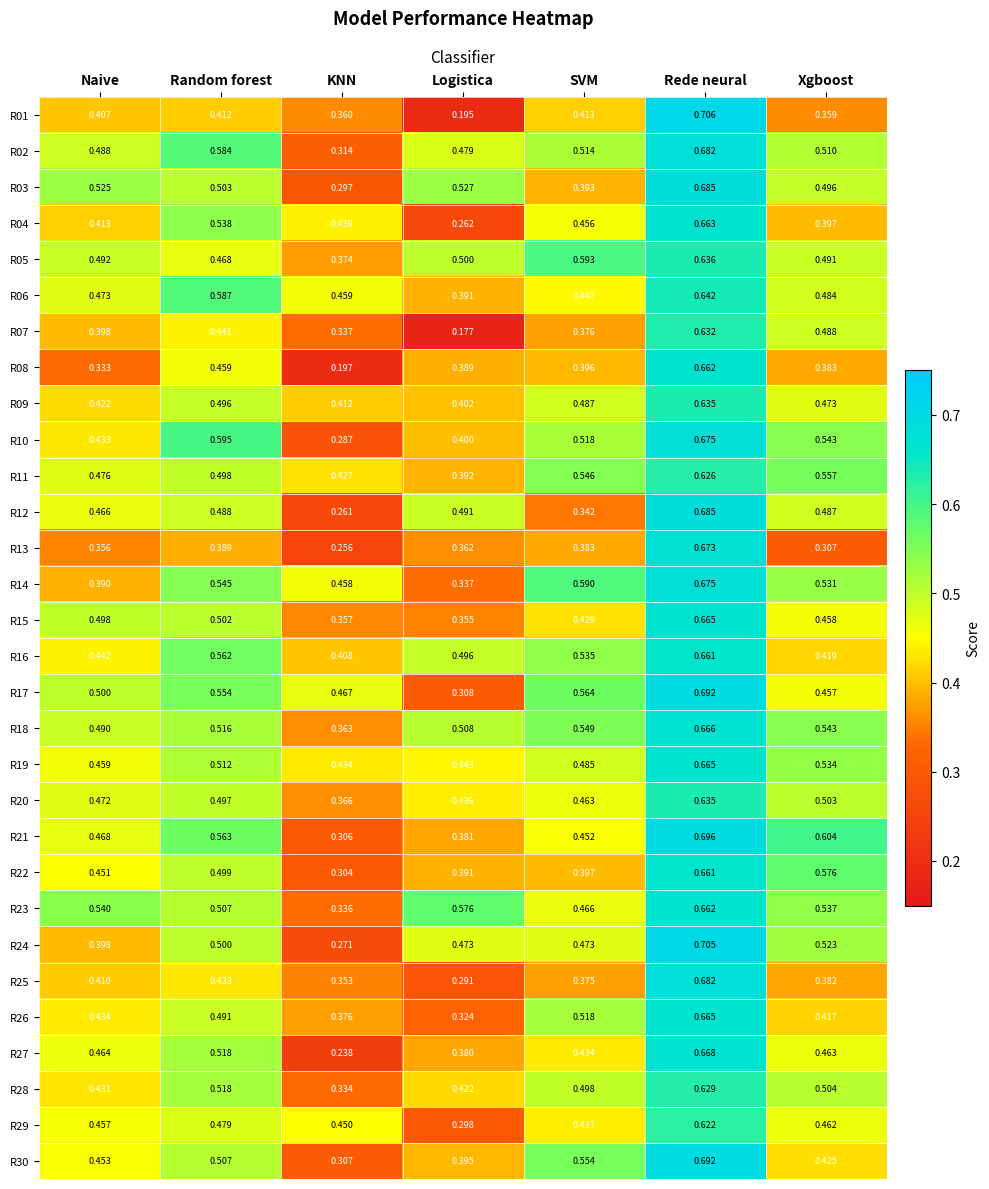

Is the value of R05 at SVM greater than the value of R14 at KNN?

Yes